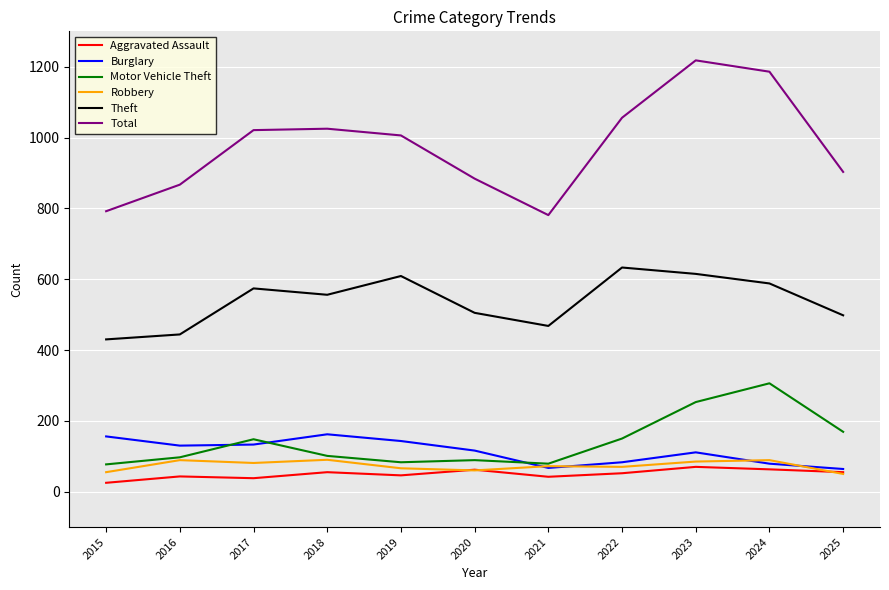

What is the total value across all series at 2017?

1995